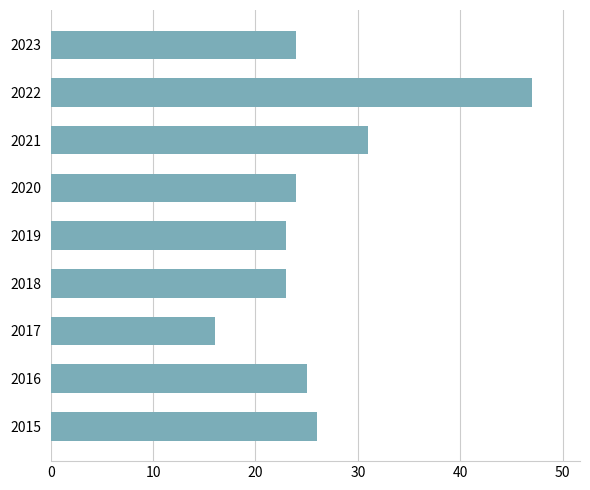

What is the maximum value shown in the chart?

47